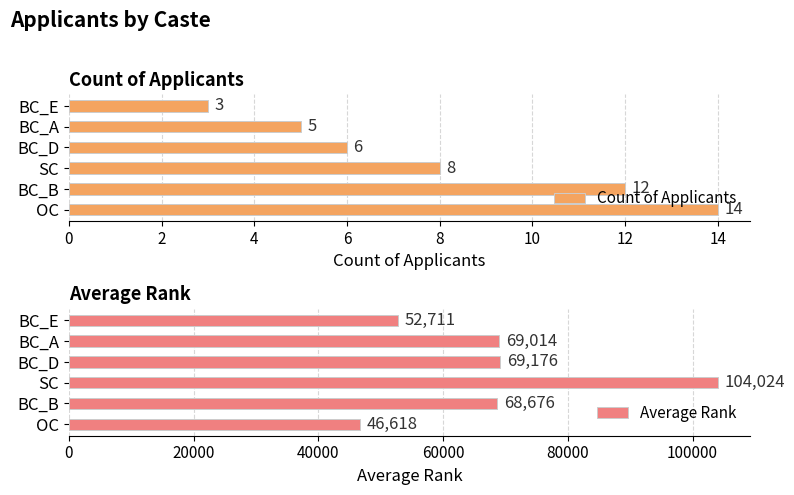

What is the difference between the second highest and minimum values in the Average Rank series?

22558